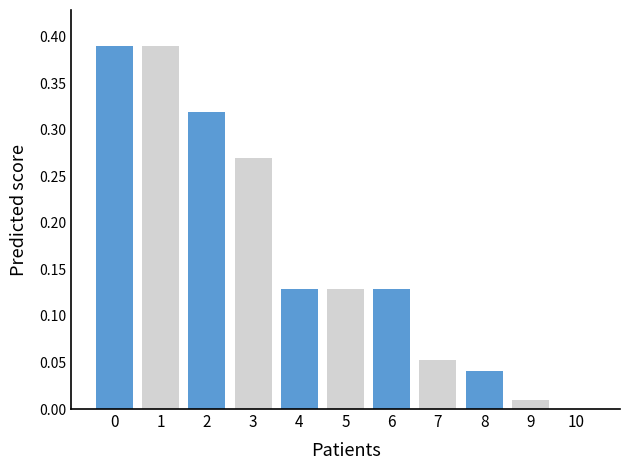

The value at 2 is 0.5. True or false?

False